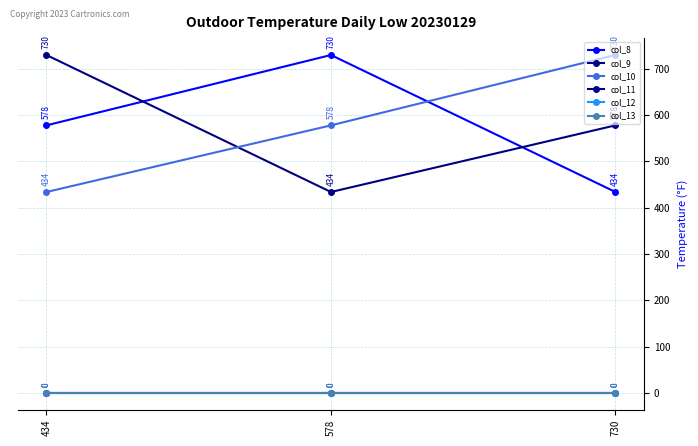

What is the total value across all series at 434?

1742